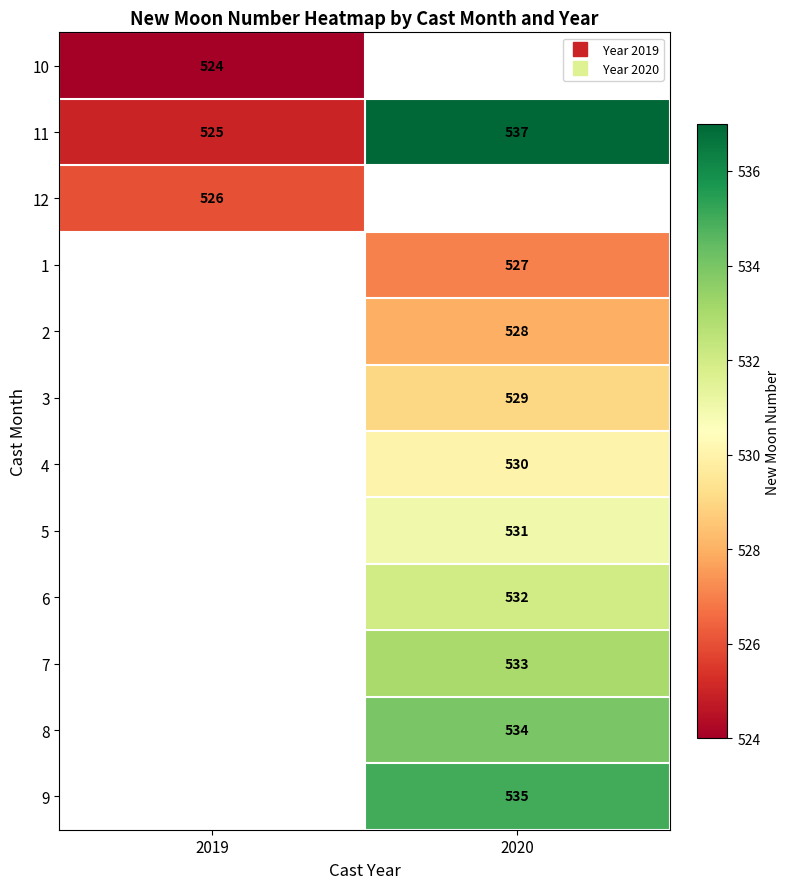

At which category does the chart reach its minimum across all series?

2019